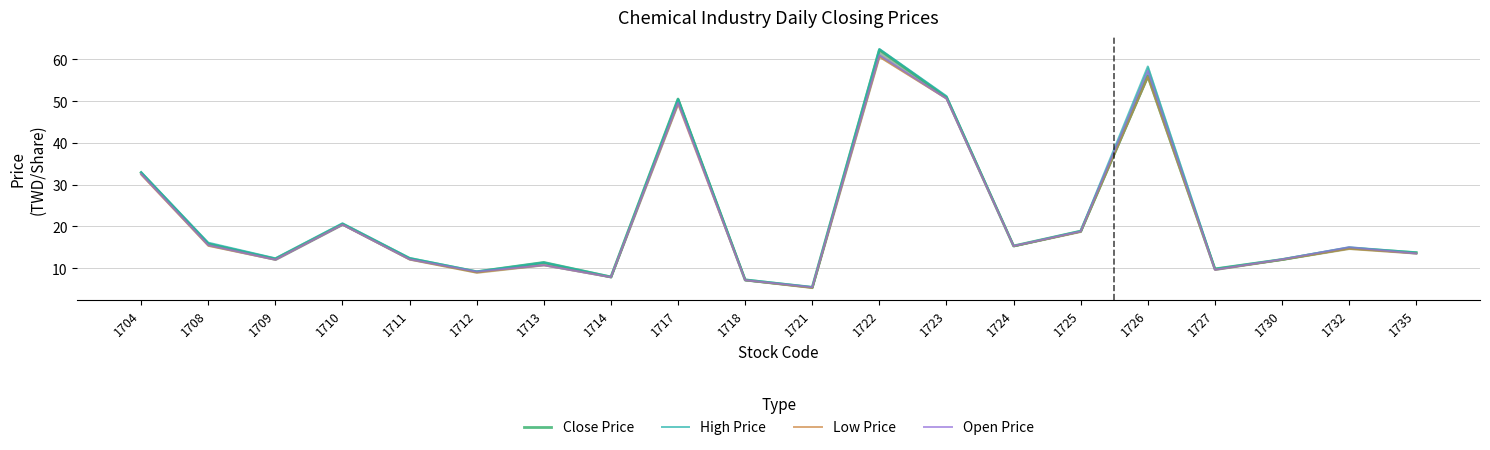

True or false: Close Price and High Price intersect in this chart.

False